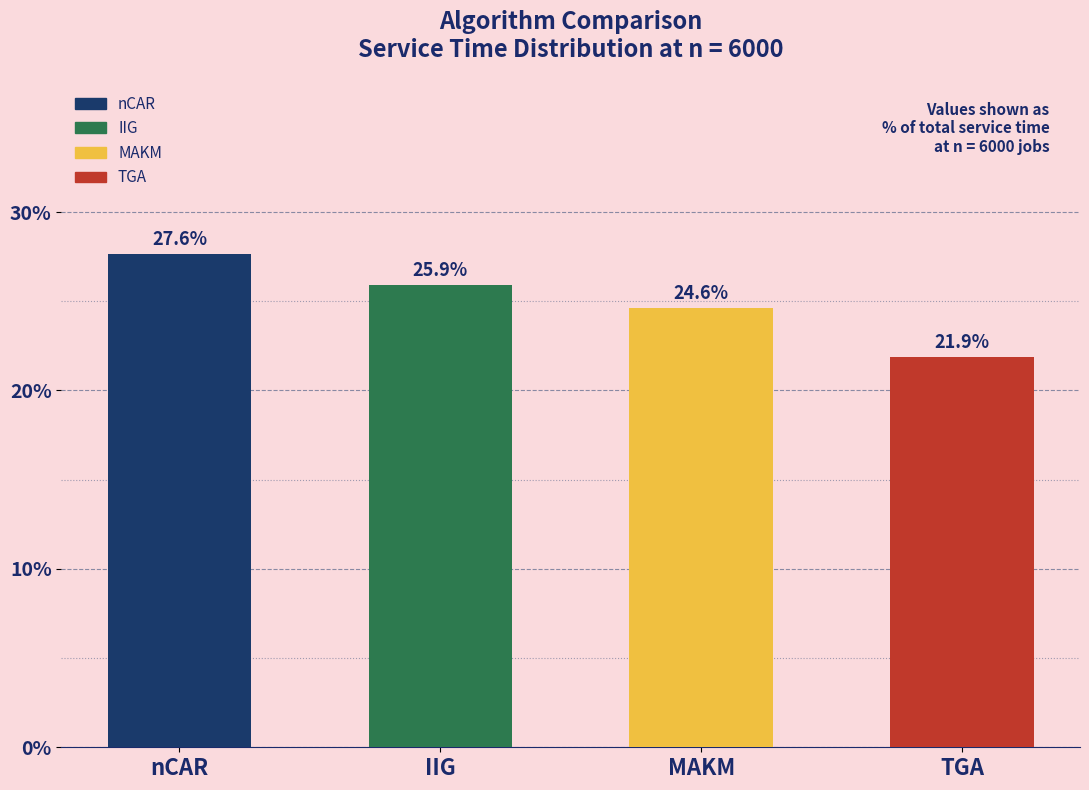

Reading left to right, transcribe all the data shown in this chart.

nCAR=27.6	IIG=25.9	MAKM=24.6	TGA=21.9